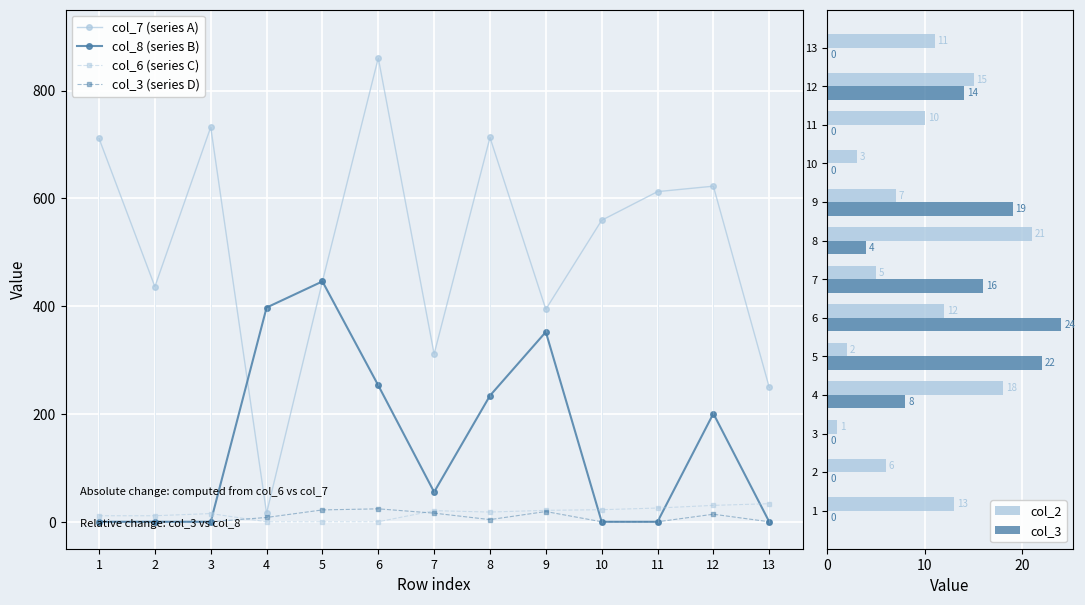

Which series has the widest spread of values?

col_7 (series A)